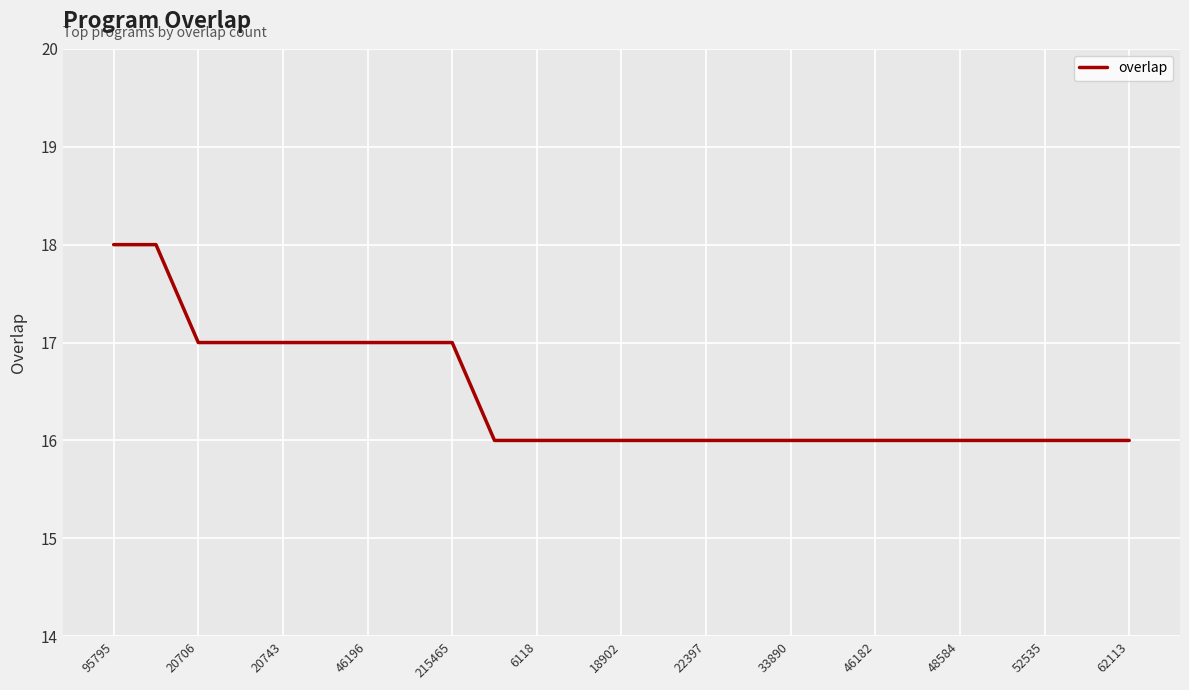

What is the greatest value displayed?

18